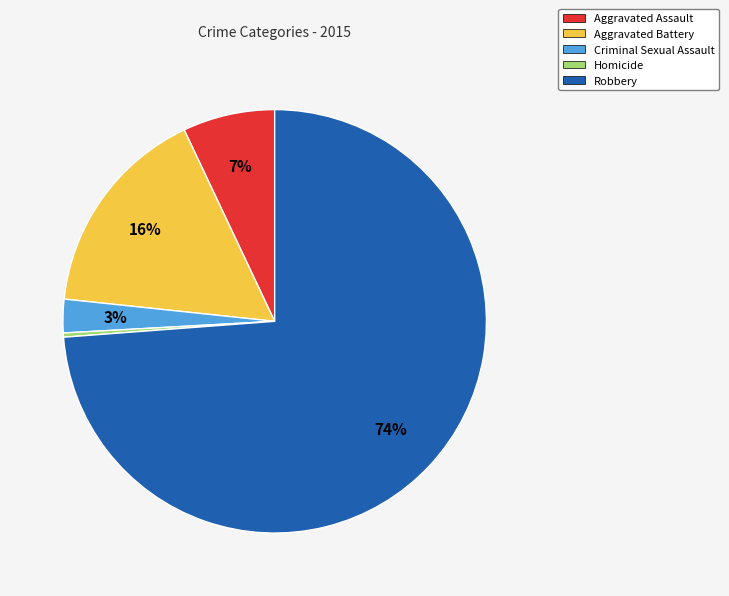

To the nearest percent, what is the difference between the Aggravated Battery and Homicide slice percentages?

16%